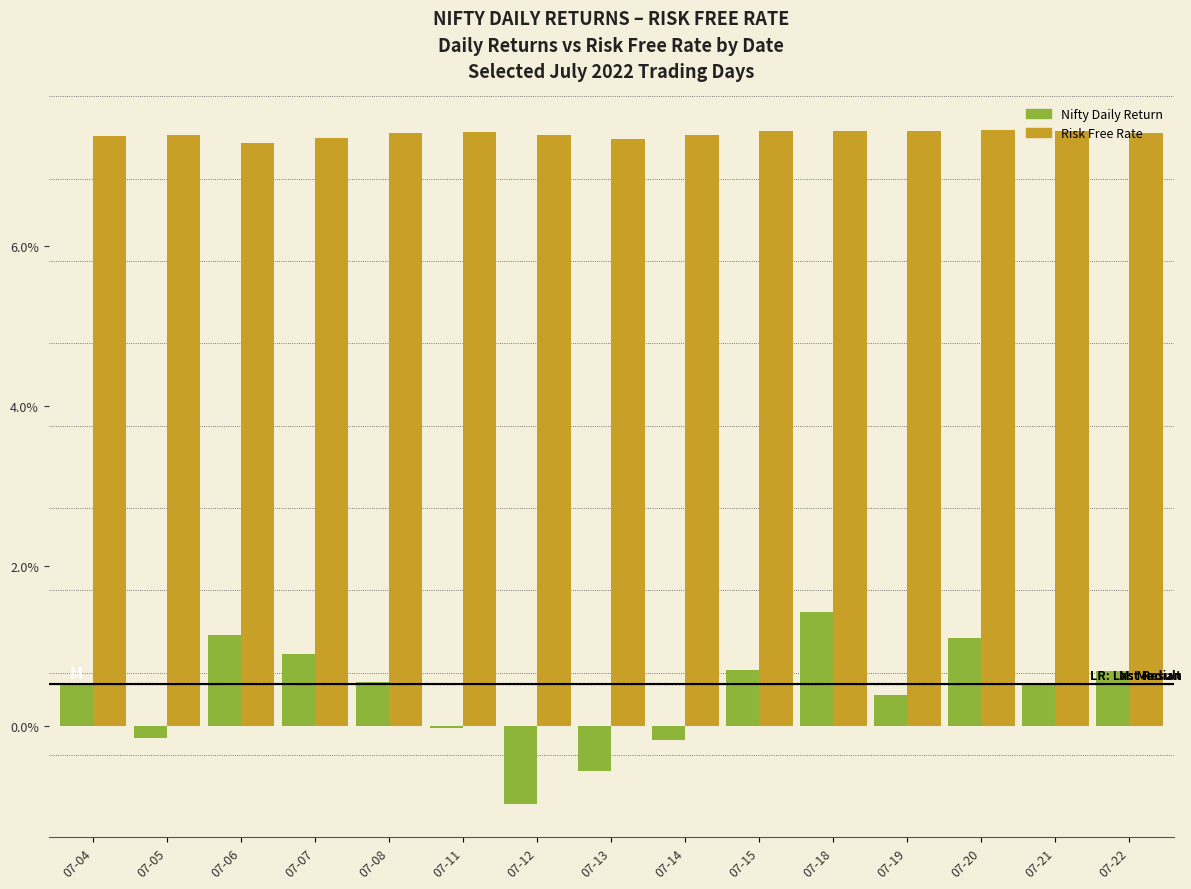

The Risk Free Rate series shows 0.1 at 07-08. True or false?

False